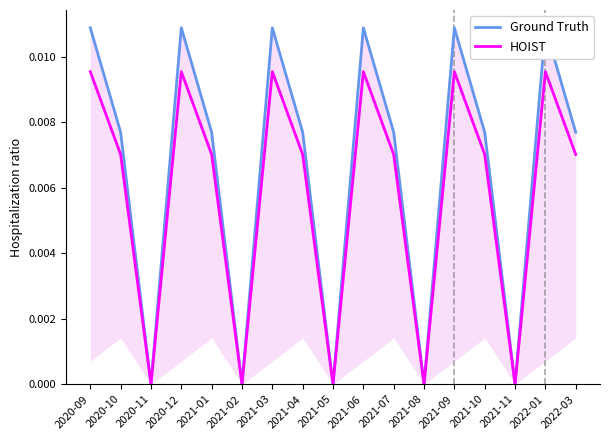

What is the label of the 9th point from the left?

2021-05